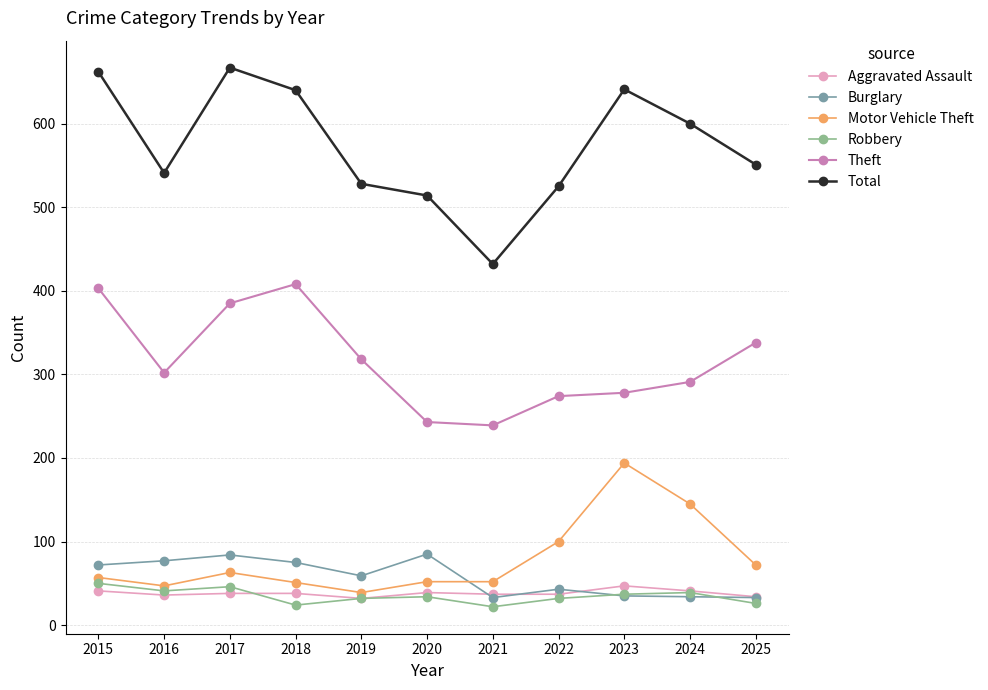

At which label is Total closest to 549?

2025